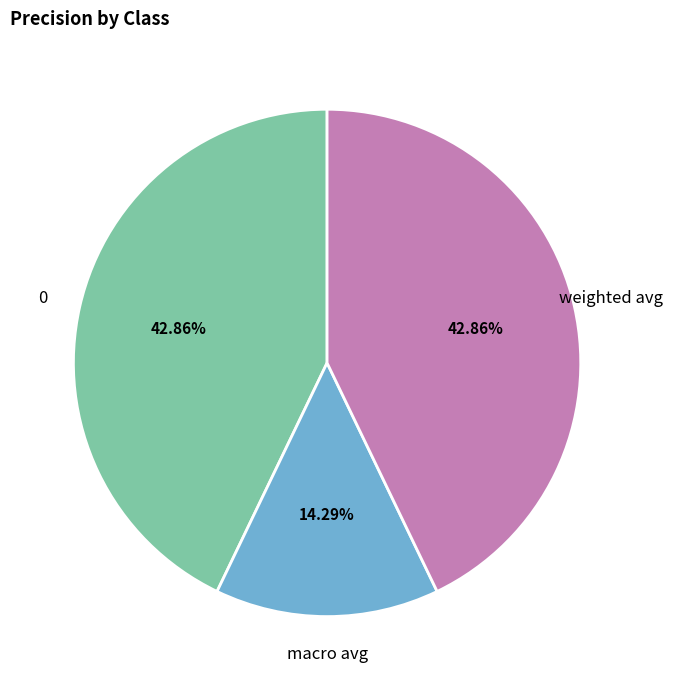

The macro avg slice represents 27% of the pie. True or false?

False